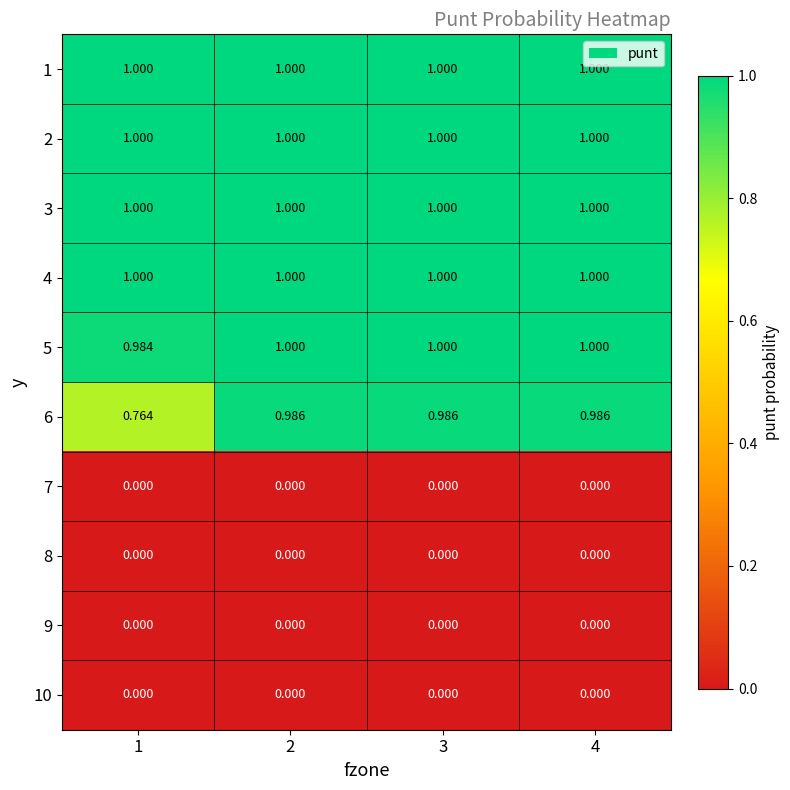

Is the value of 5 at 1 greater than the value of 1 at 3?

No